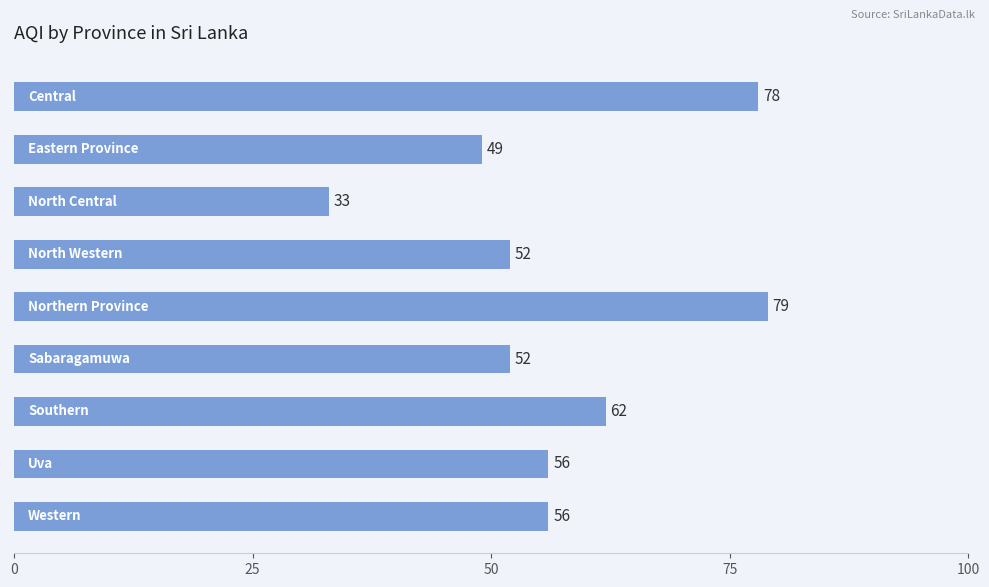

What is the minimum value shown in the chart?

33